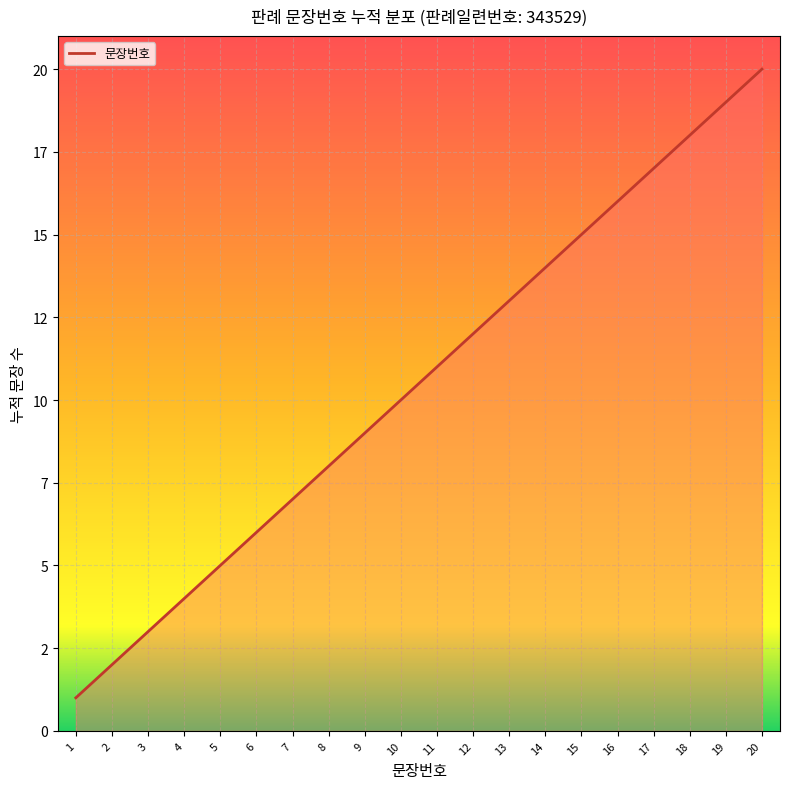

The value at 19 is 19. True or false?

True